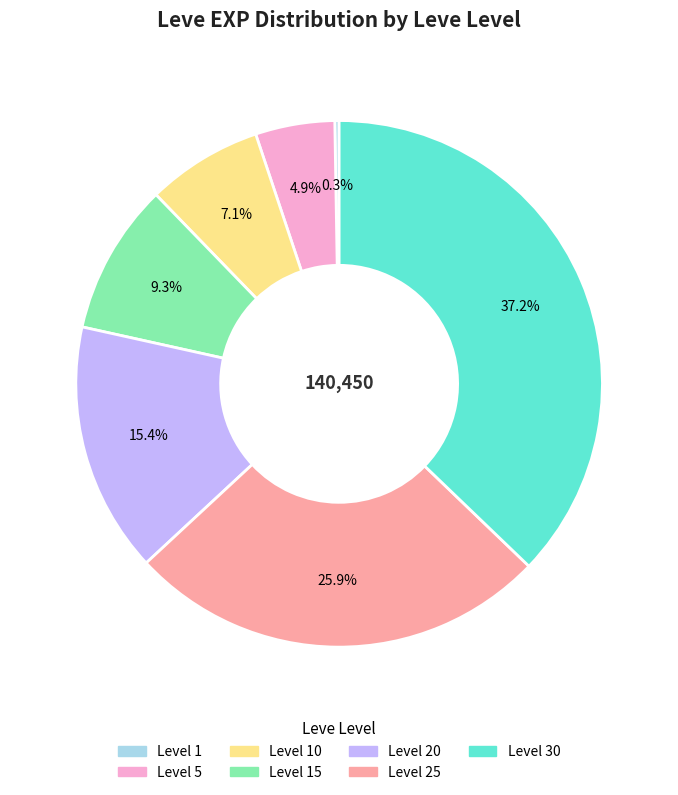

Which slice is the largest?

Level 30